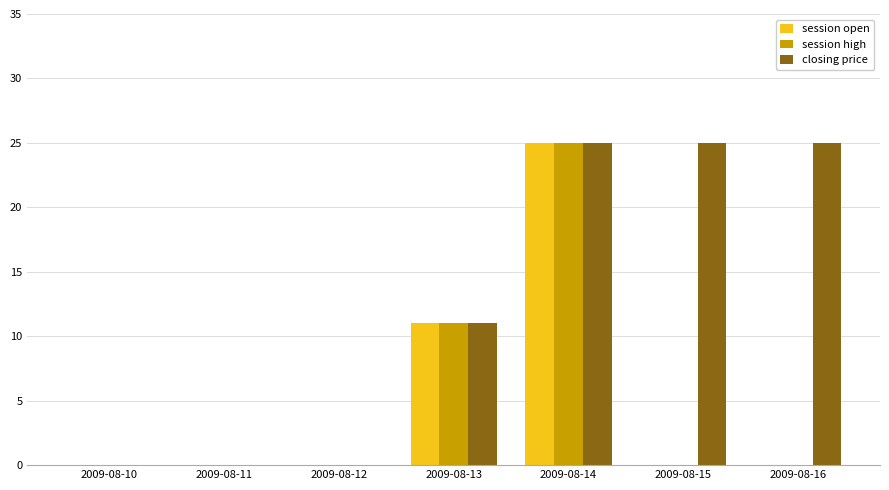

Is the value of session high at 2009-08-16 greater than the value of closing price at 2009-08-16?

No